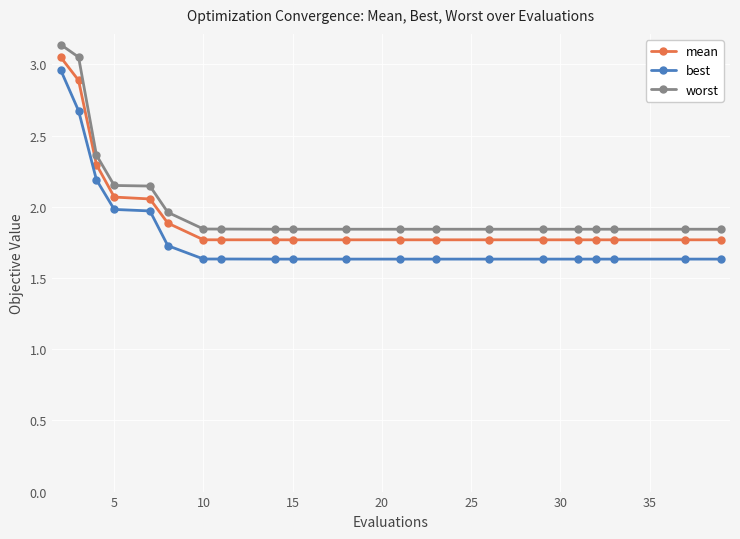

What is the sum of all best values?

36.4